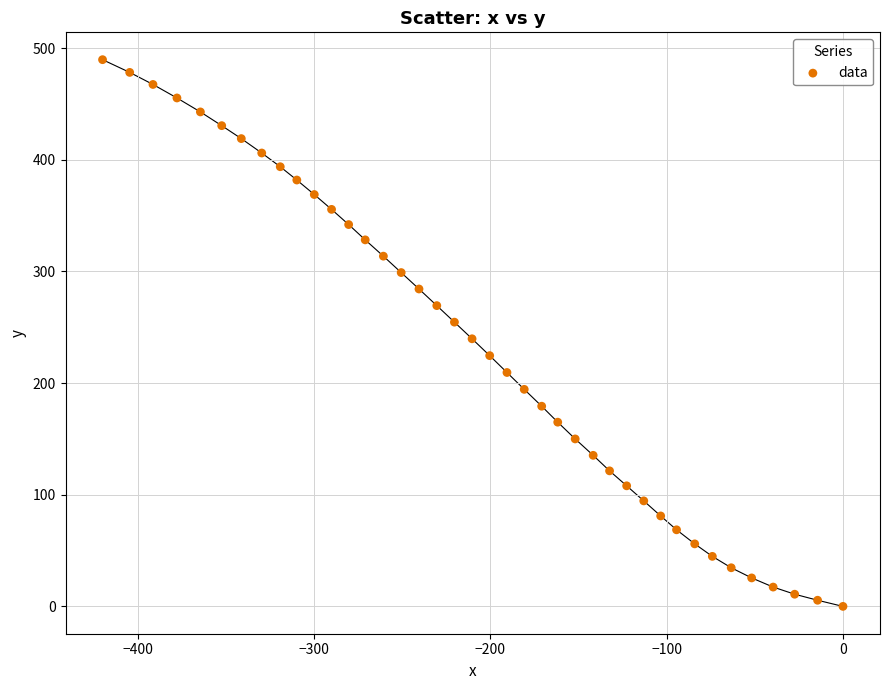

What is the range of X values (max minus min)?

420.0